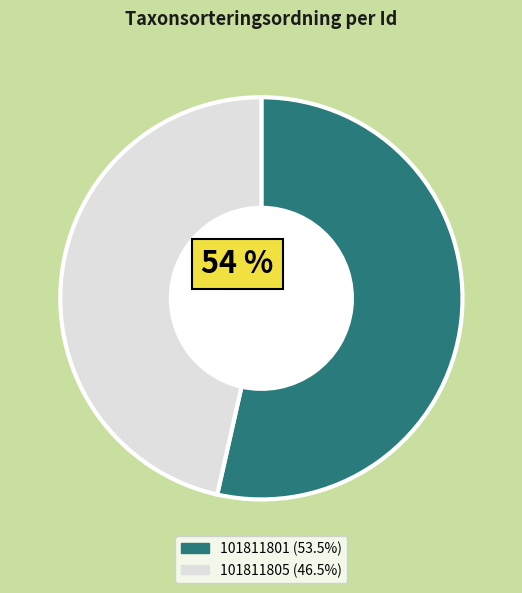

What is the ratio of the value at 101811801 to the value at 101811805?

1.2